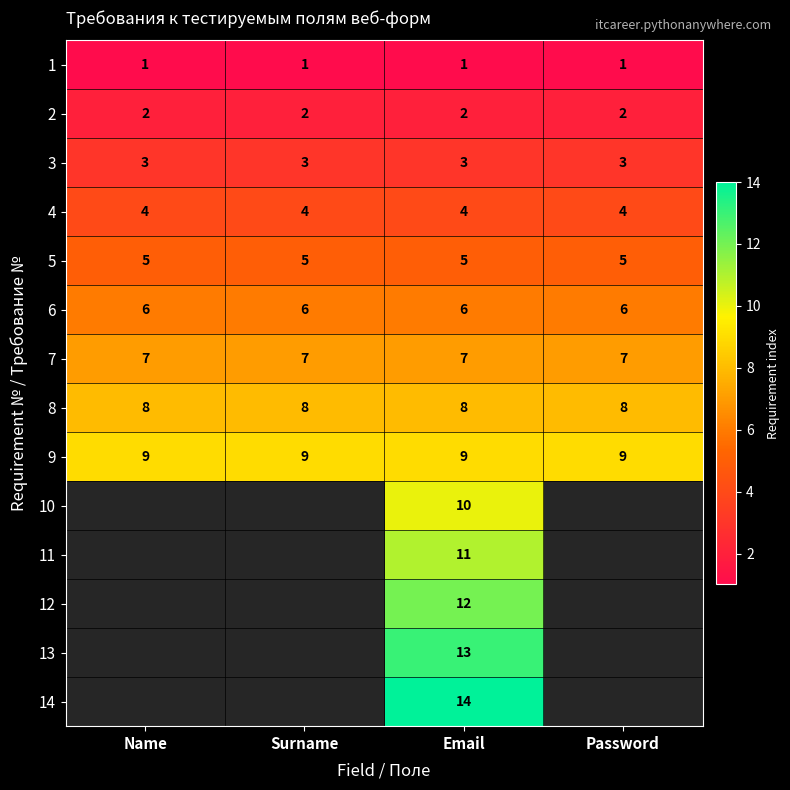

The value of 6 at Surname is 10. True or false?

False